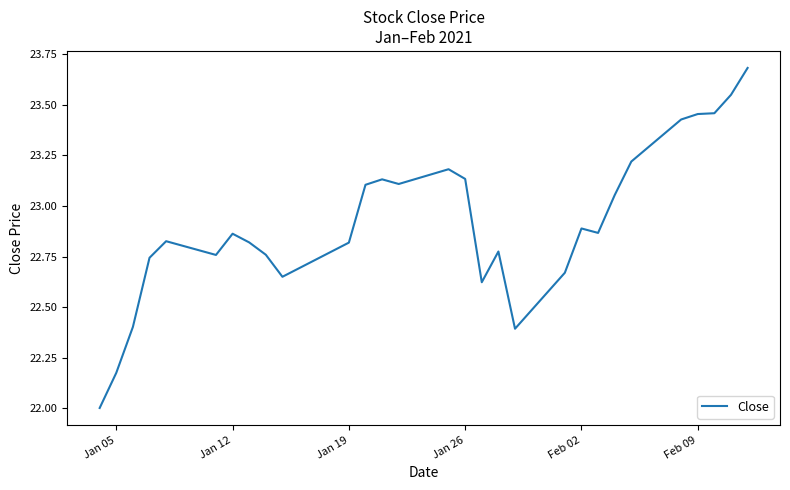

What is the difference between the maximum and minimum values?

1.7